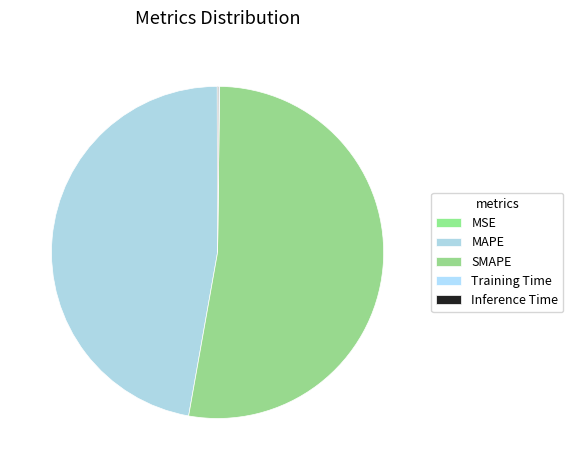

To the nearest percent, what is the difference between the SMAPE and Inference Time slice percentages?

52%